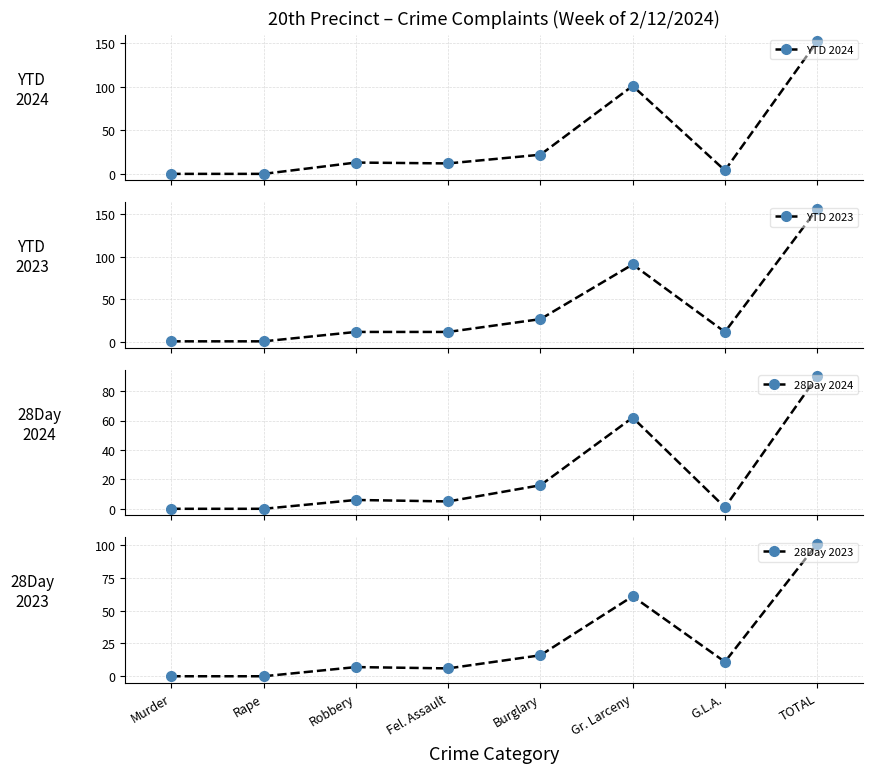

List the series in order of their peak value, lowest first.

28Day 2024, 28Day 2023, YTD 2024, YTD 2023